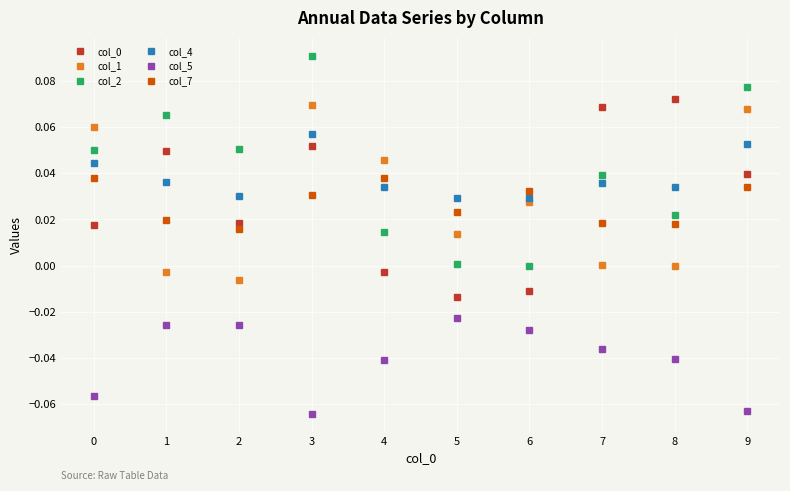

True or false: col_7 has more than 0 interior local peaks.

True